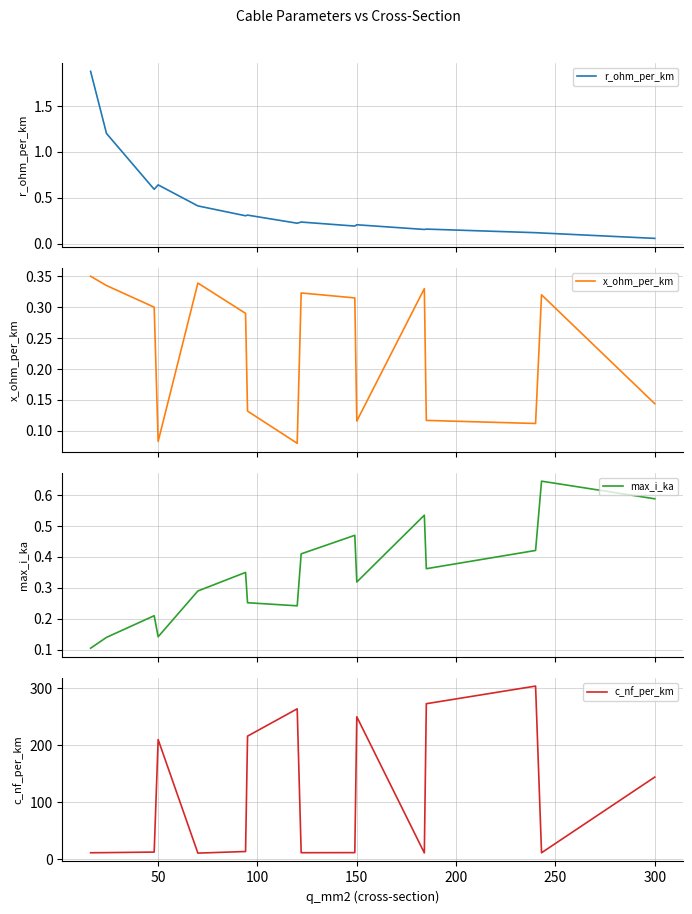

Where is c_nf_per_km nearest to the value 157?

300